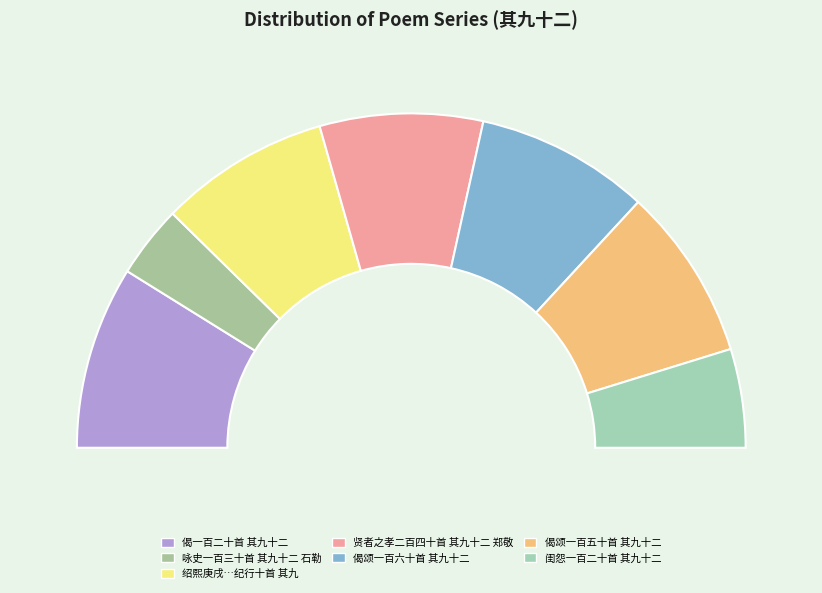

To the nearest percent, what is the difference between the largest and smallest slice percentages?

11%